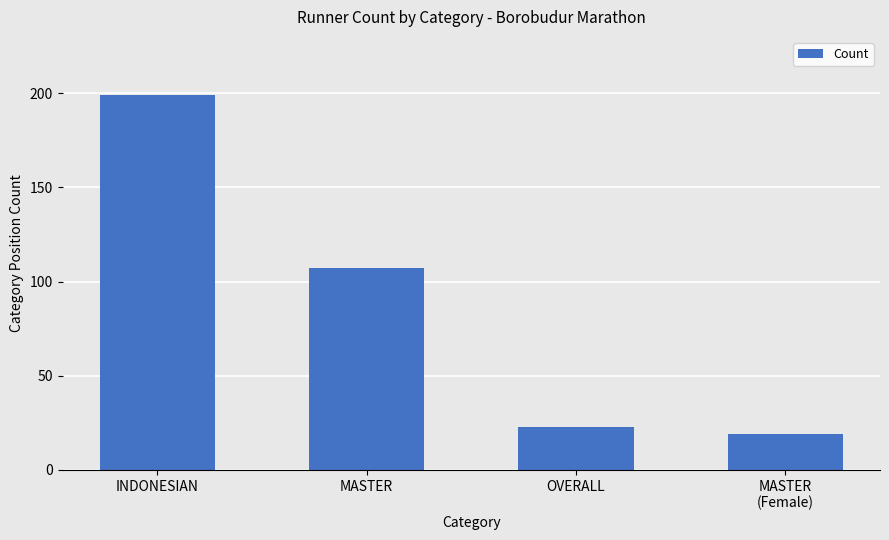

What is the label of the 4th bar from the right?

INDONESIAN